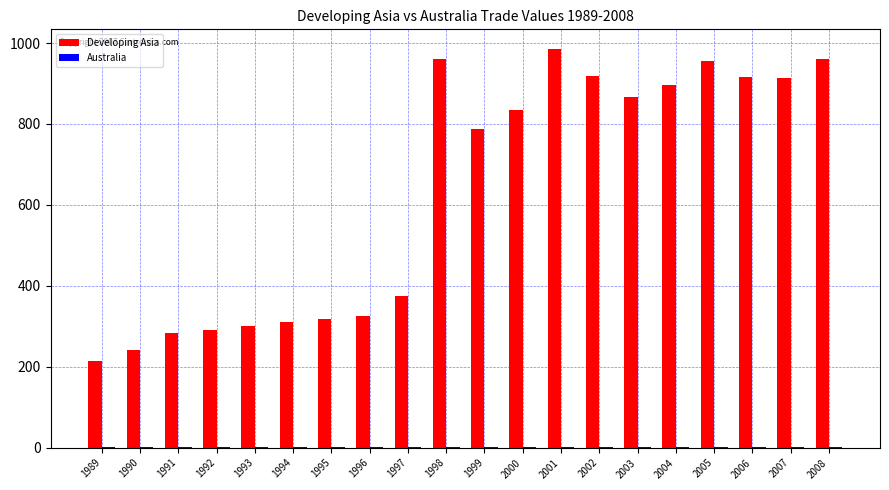

Is it true that Developing Asia equals 242.0 at 1990?

True